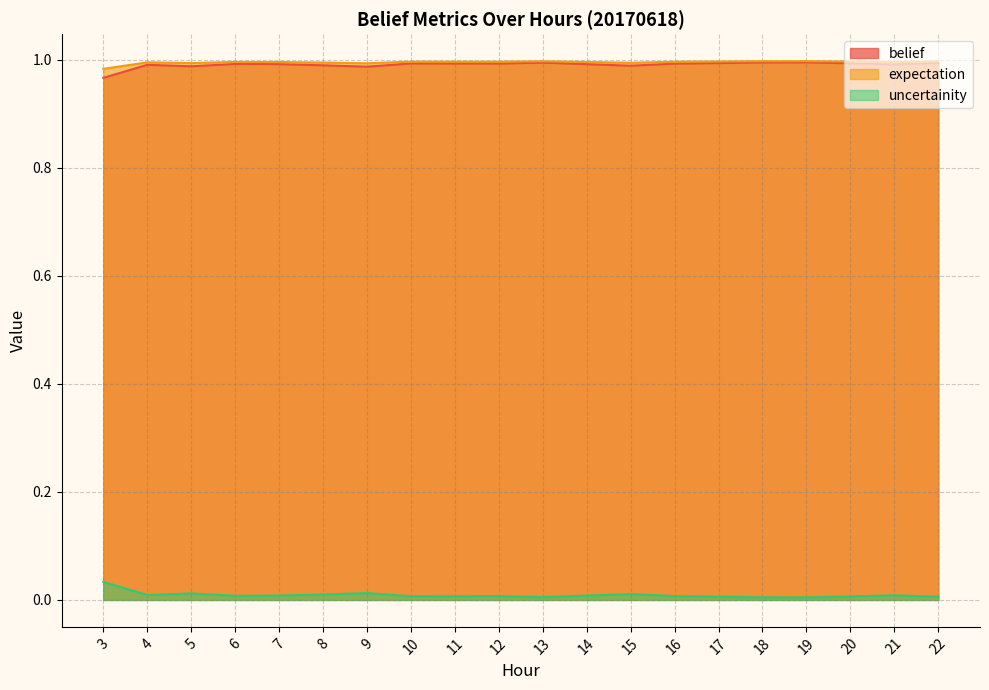

True or false: expectation and uncertainity intersect in this chart.

False